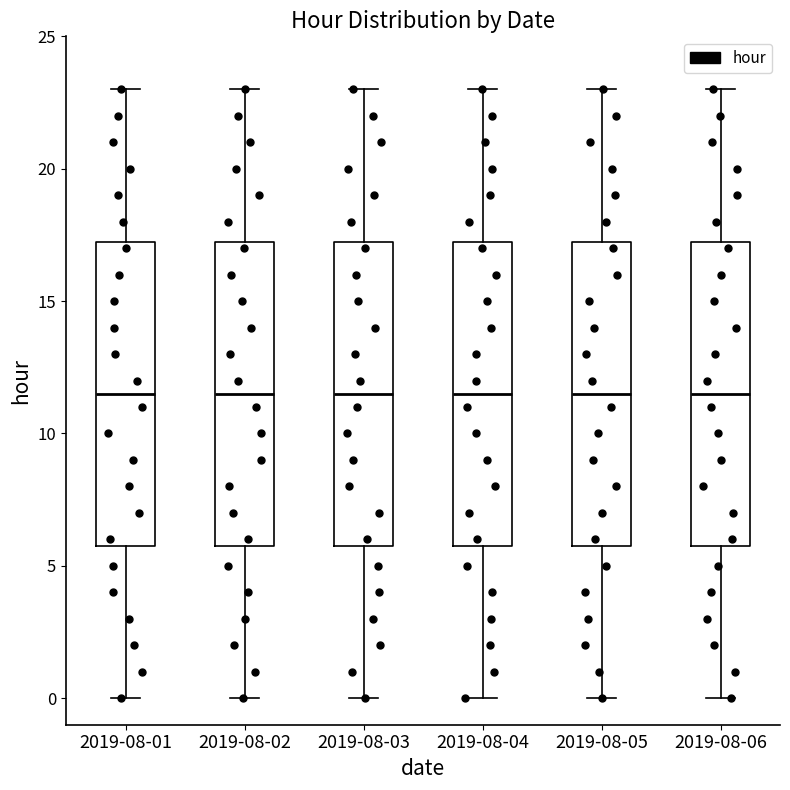

Reading left to right, read every box against the y-axis: the position of its median line, the range the box covers, and the ends of its whiskers. The values are not printed on the chart, so give them approximately, as read against the axis.

2019-08-01: median 11.5, box 6.0 to 17.5, whiskers 0.0 to 23.0
2019-08-02: median 11.5, box 6.0 to 17.5, whiskers 0.0 to 23.0
2019-08-03: median 11.5, box 6.0 to 17.5, whiskers 0.0 to 23.0
2019-08-04: median 11.5, box 6.0 to 17.5, whiskers 0.0 to 23.0
2019-08-05: median 11.5, box 6.0 to 17.5, whiskers 0.0 to 23.0
2019-08-06: median 11.5, box 6.0 to 17.5, whiskers 0.0 to 23.0